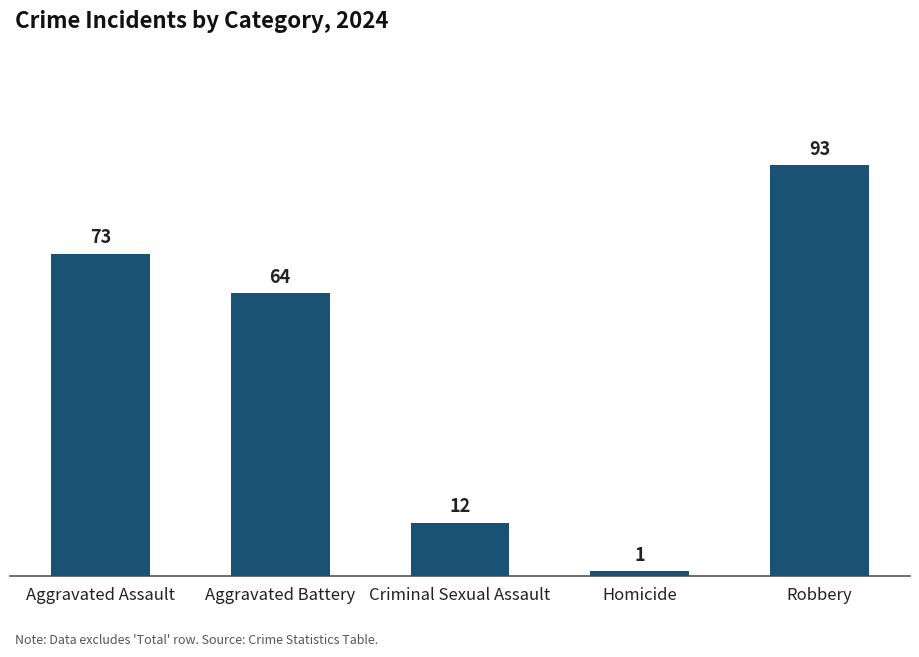

Reading left to right, list all the values displayed in this chart.

Aggravated Assault=73	Aggravated Battery=64	Criminal Sexual Assault=12	Homicide=1	Robbery=93